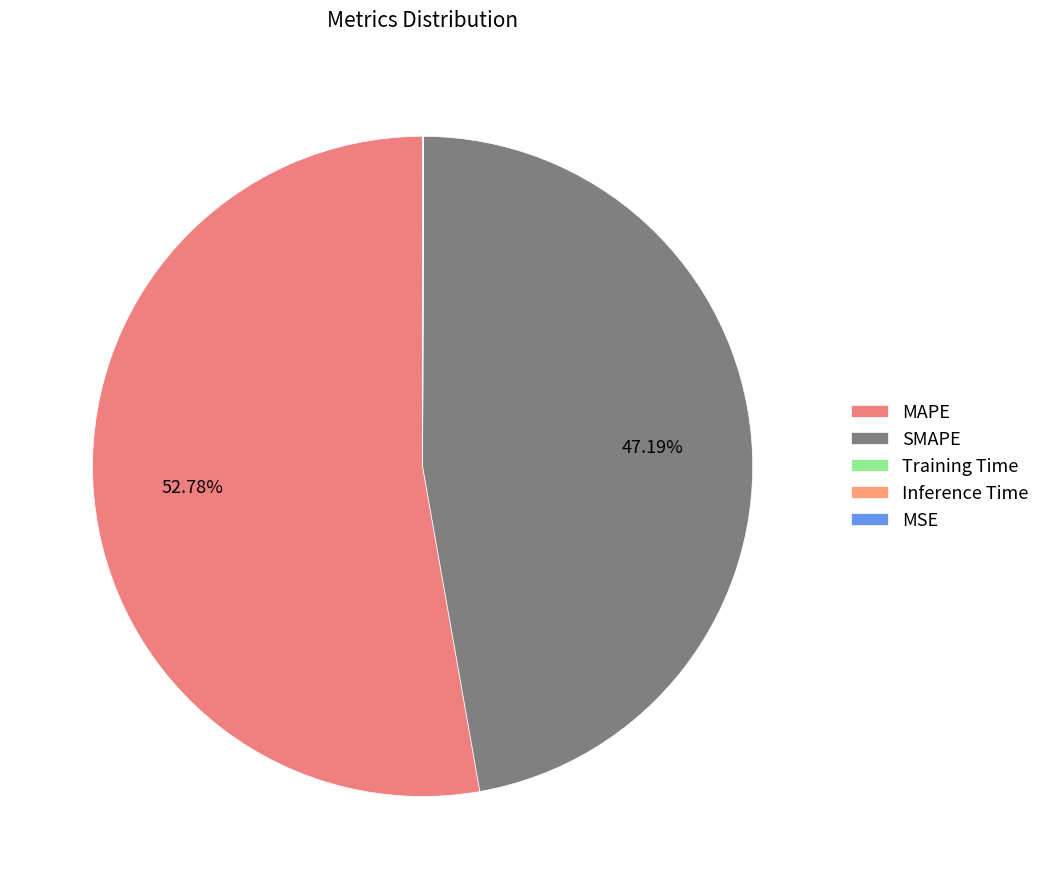

Which category has the biggest portion of the pie?

MAPE